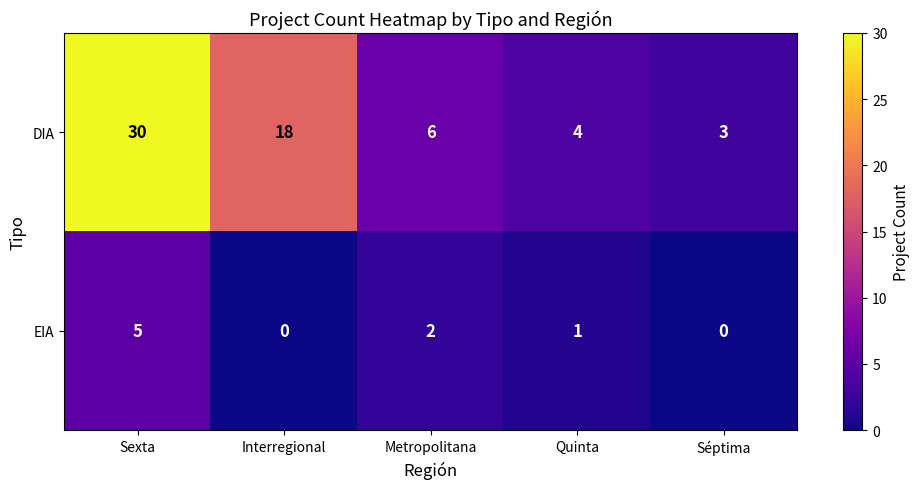

What is the total value across all series at Séptima?

3